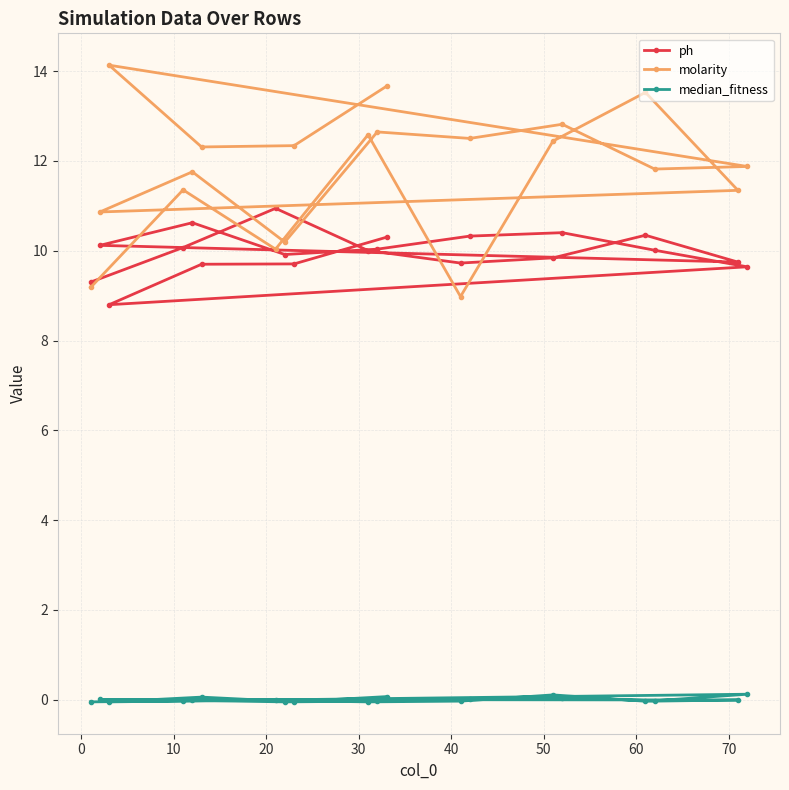

How many distinct data groups are displayed?

3